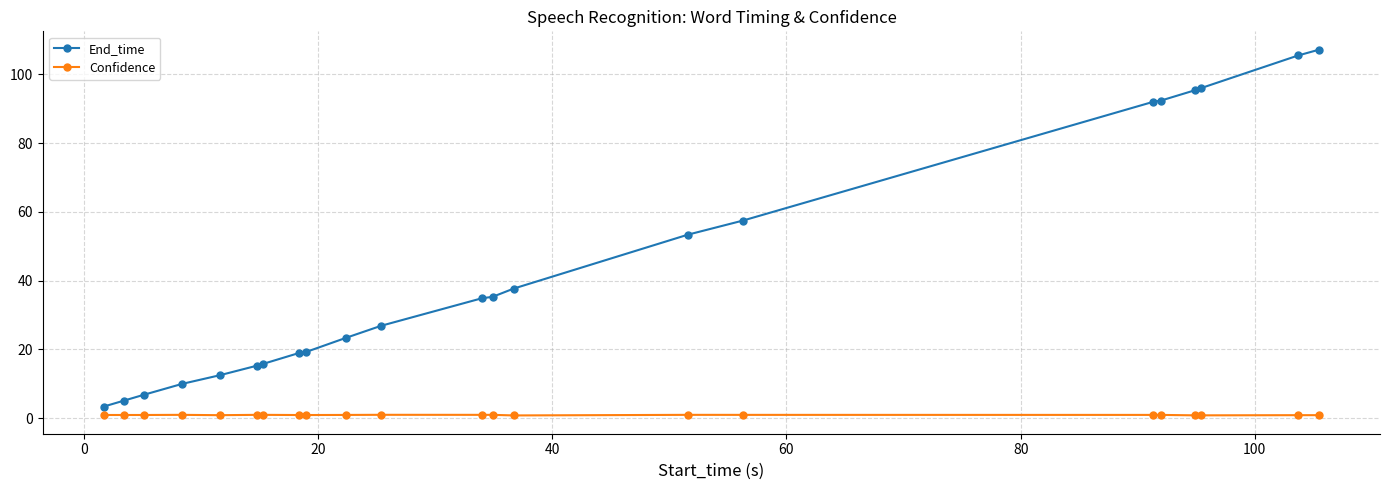

What is the value of the End_time point at the 1st from the left?

3.4